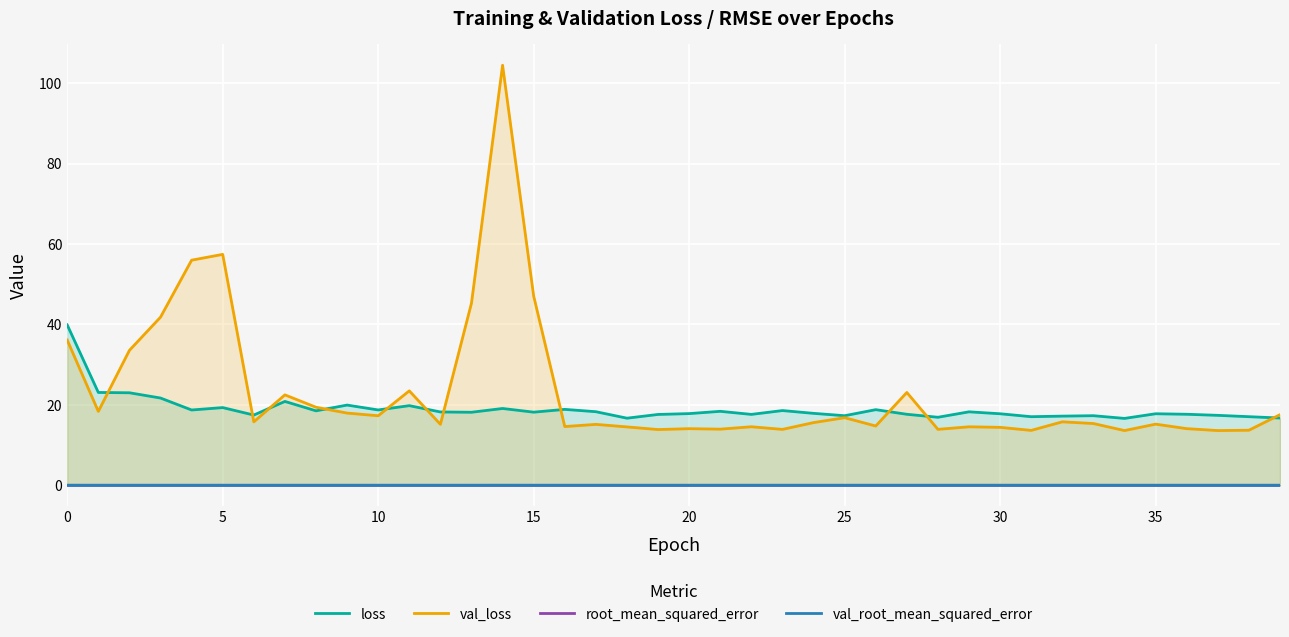

How many distinct data groups are displayed?

4